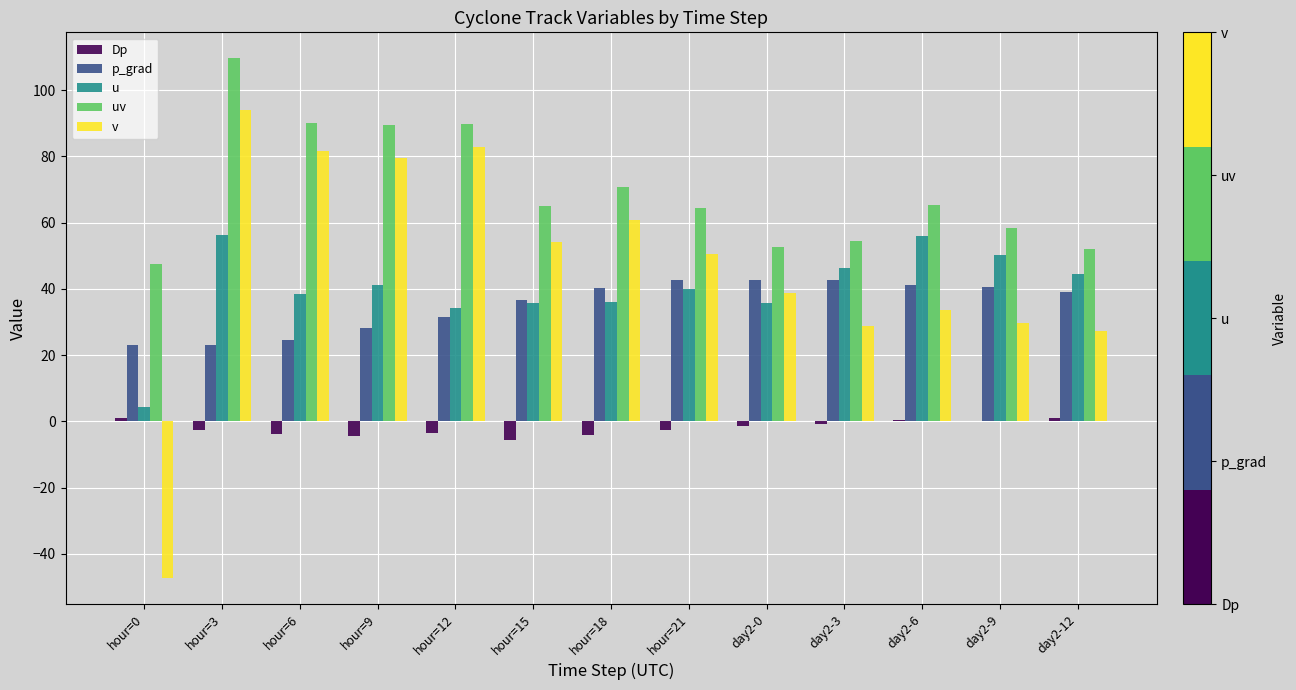

Between hour=9 and day2-0, which series saw the biggest shift?

v